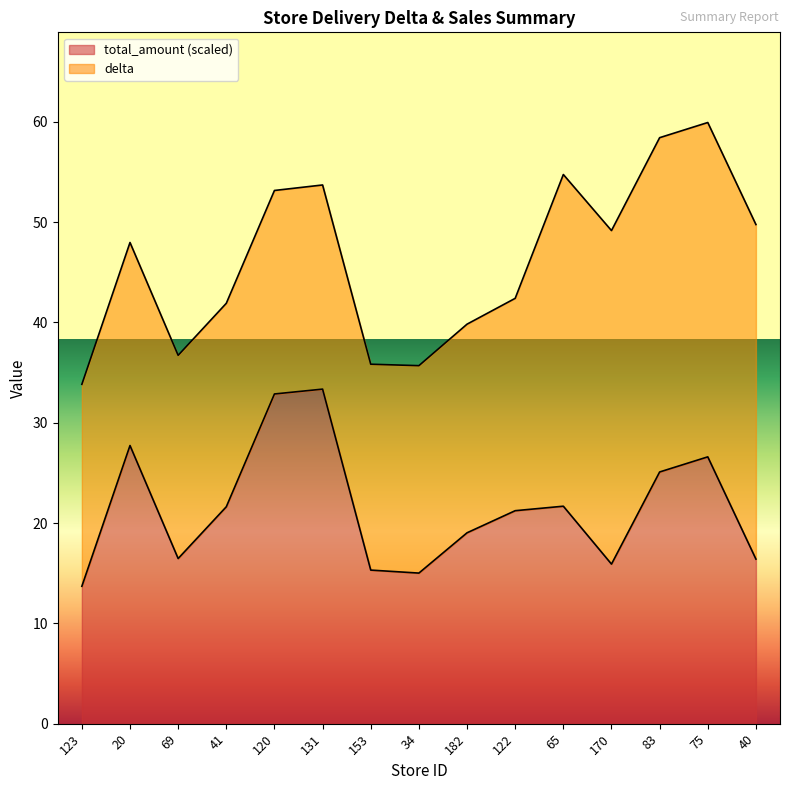

Count the number of values greater than 21.

8